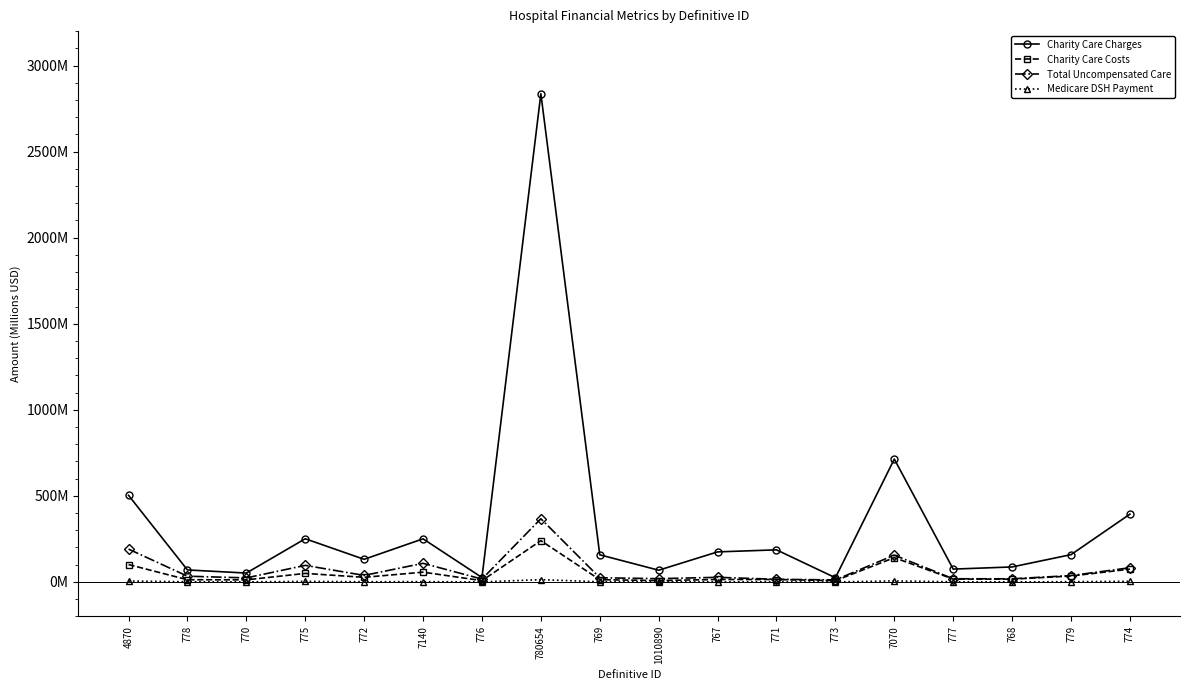

Rank the series at 767 from highest to lowest value.

Charity Care Charges, Total Uncompensated Care, Charity Care Costs, Medicare DSH Payment